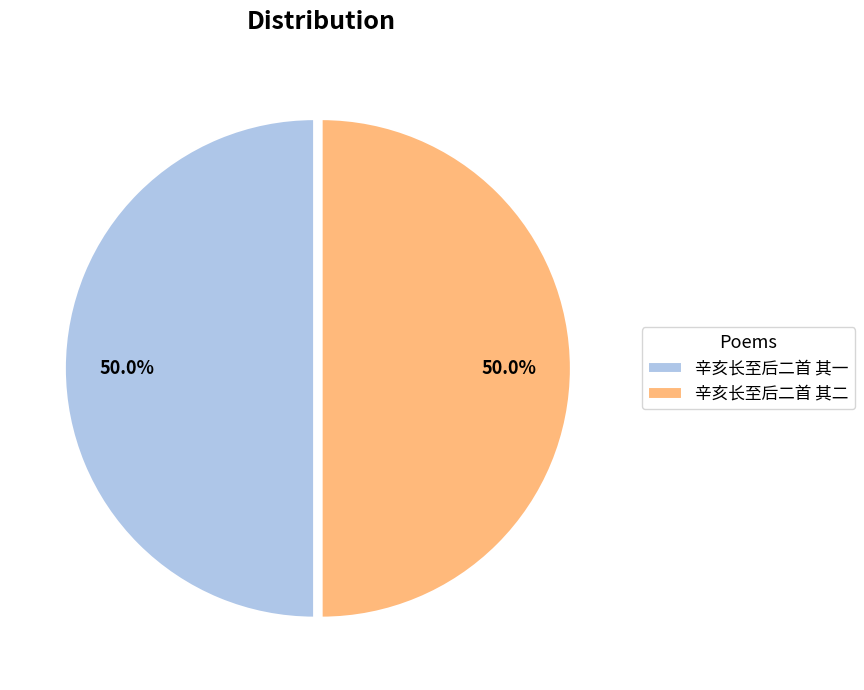

To the nearest percent, what percentage of the pie is 辛亥长至后二首 其二?

50%